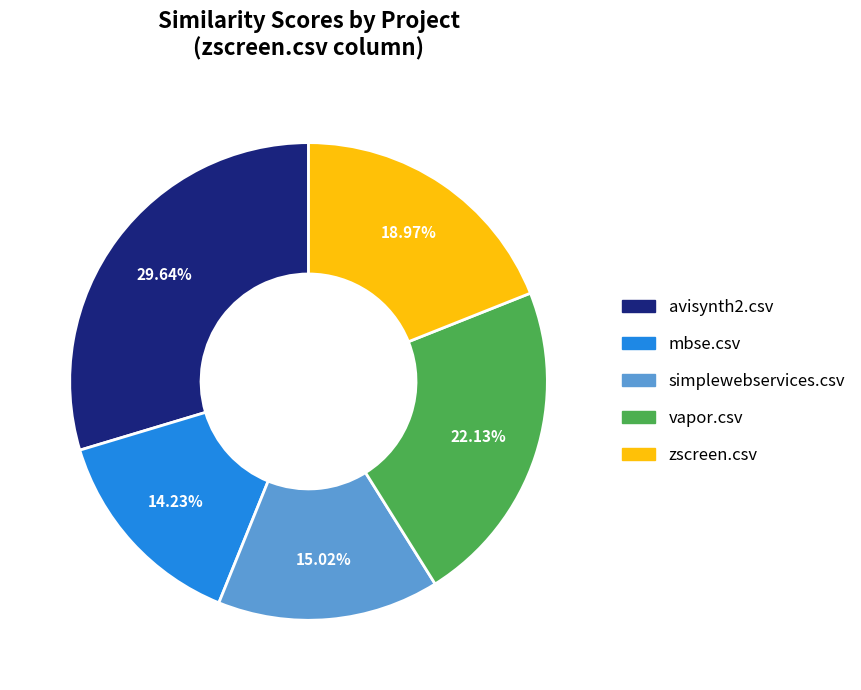

To the nearest percent, what is the difference between the largest and smallest slice percentages?

15%